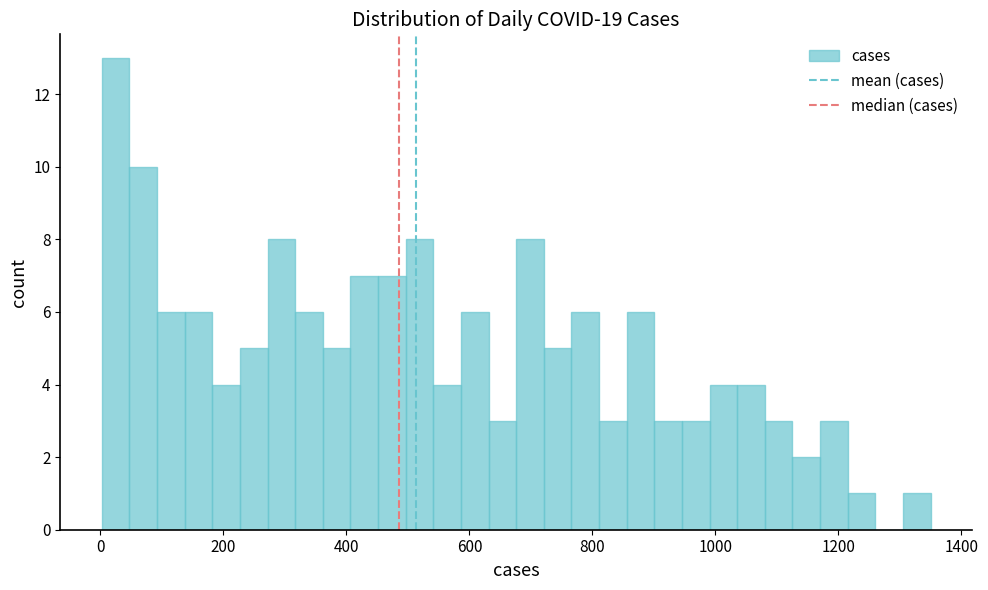

Read against the x-axis, roughly where is the centre of the tallest bar?

20